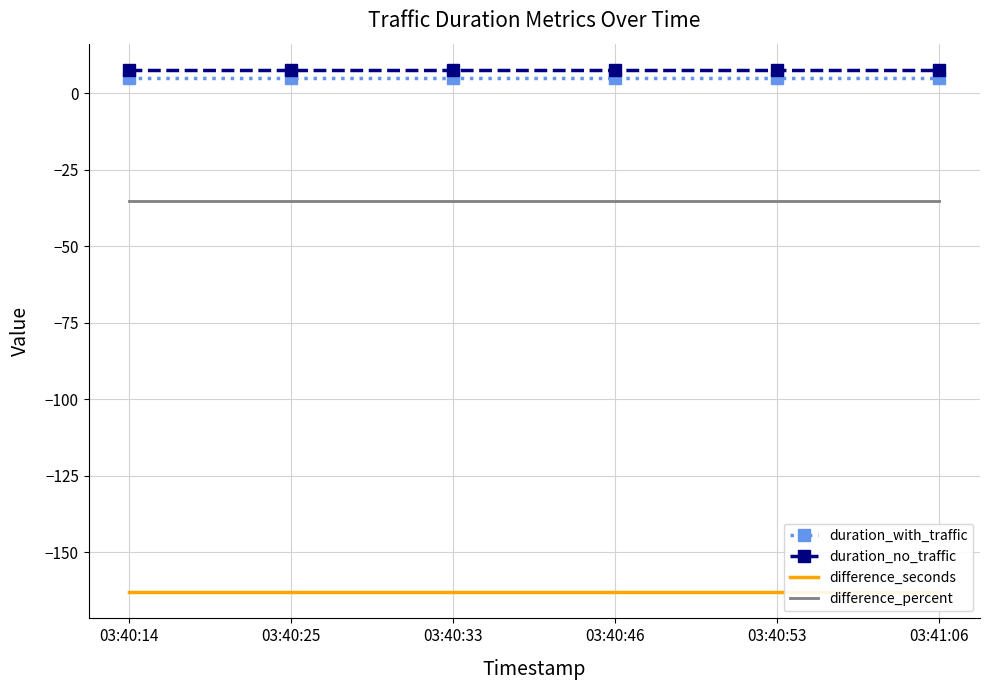

What is the sum of all difference_seconds values?

-978.0